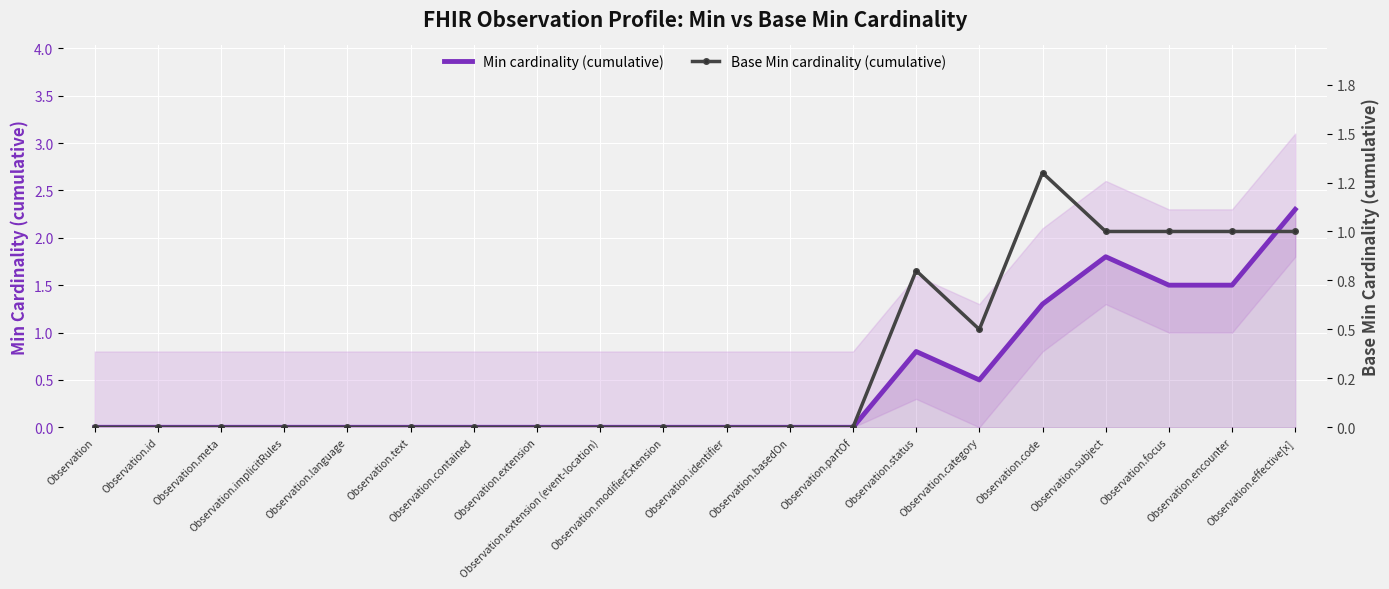

True or false: Min cardinality (cumulative) and Base Min cardinality (cumulative) cross at least once.

False